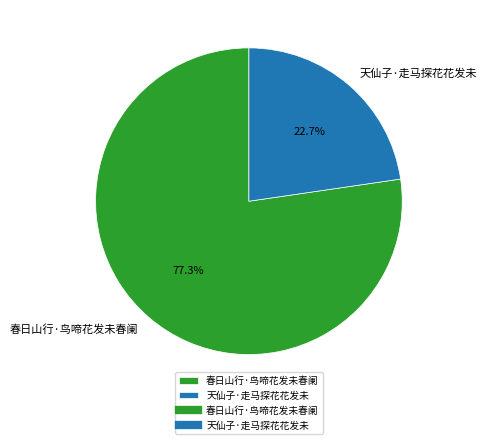

How much of the chart is everything except 天仙子·走马探花花发未?

77.3%